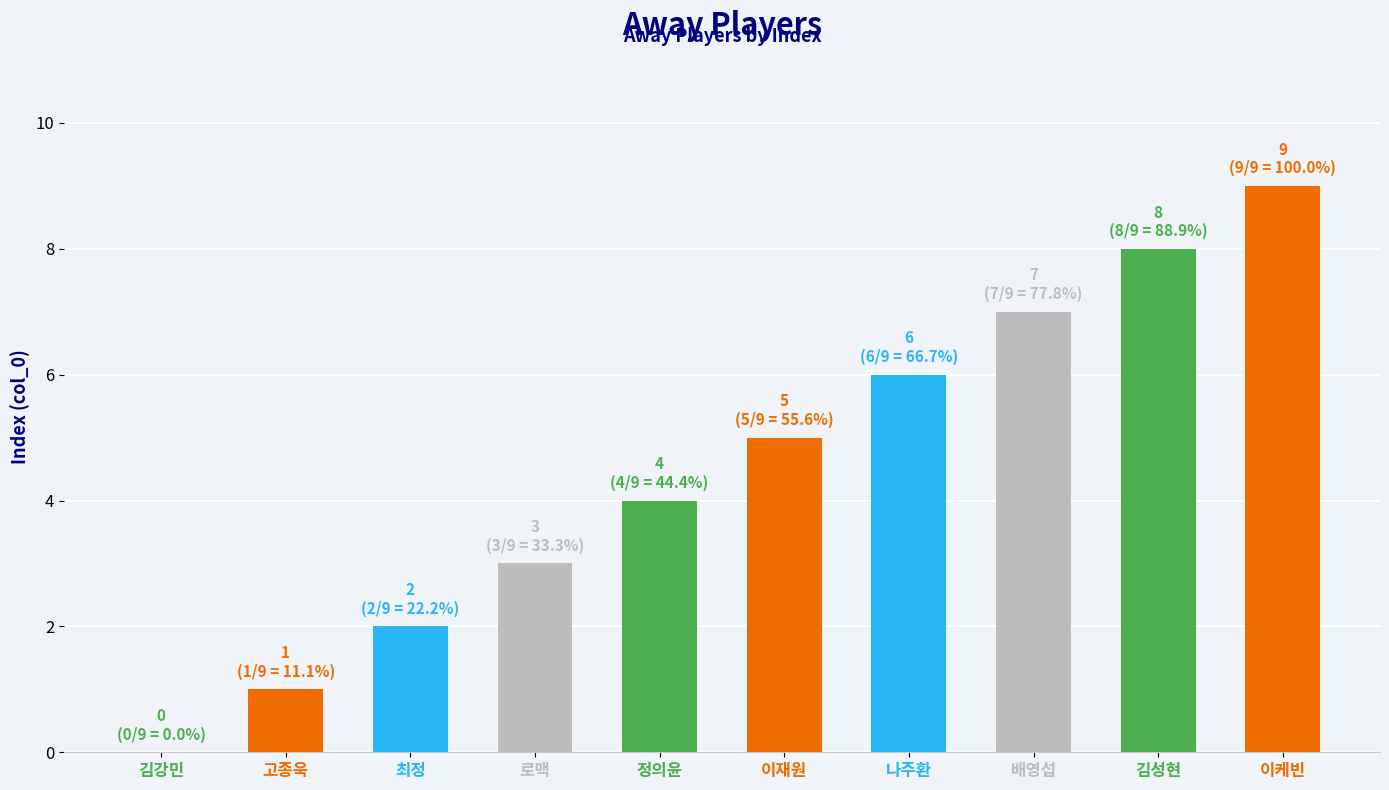

What is the sum of the values at 김성현 and 이케빈?

17